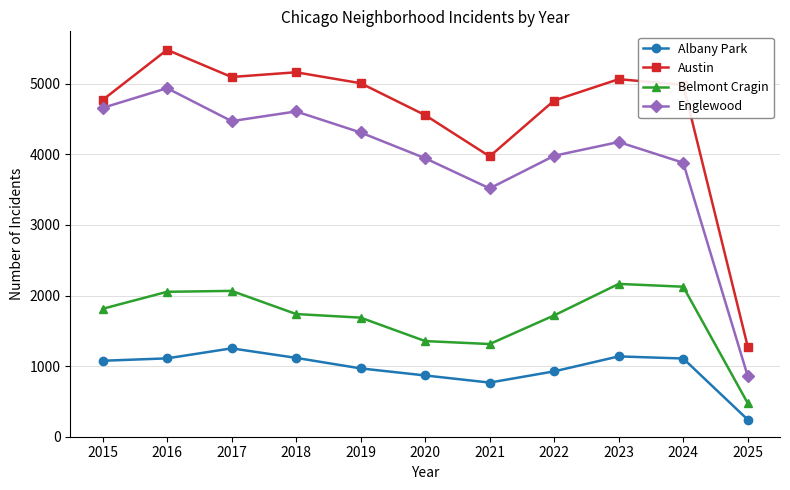

Is the value of Belmont Cragin at 2020 greater than the value of Austin at 2020?

No